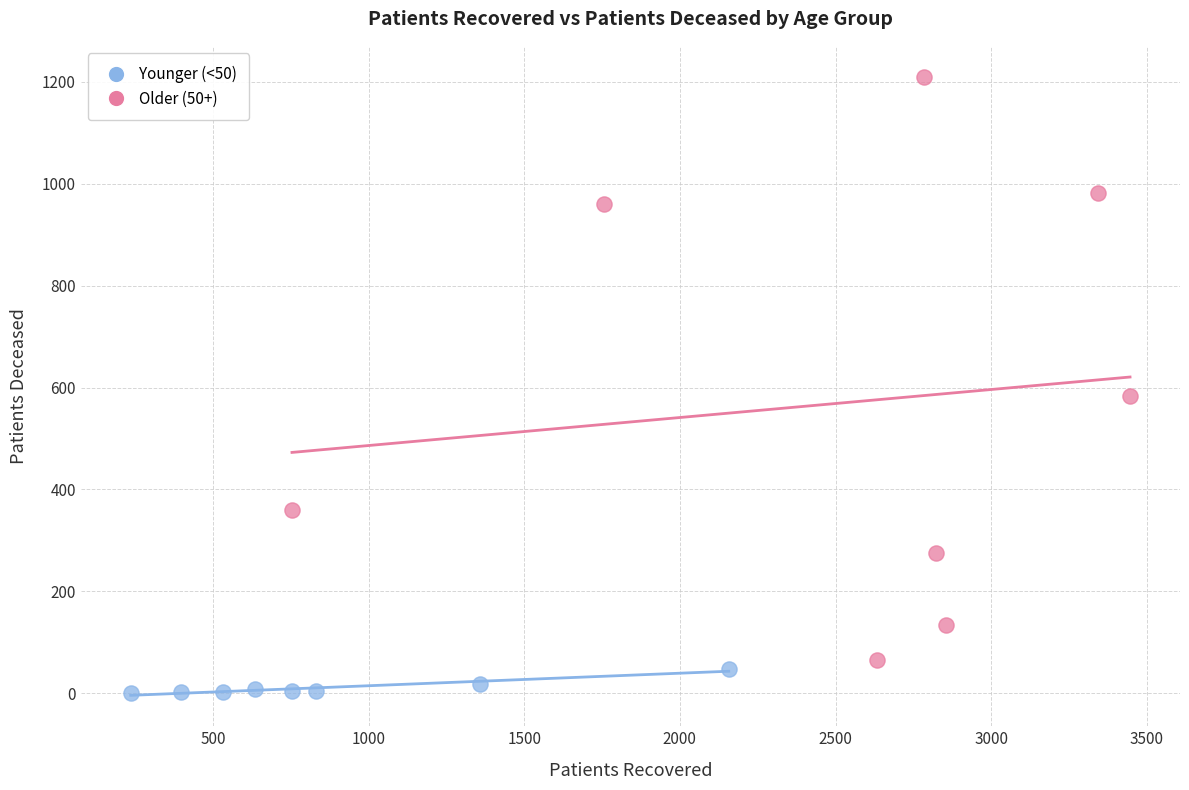

Which series reaches the minimum Y coordinate?

Younger (<50)